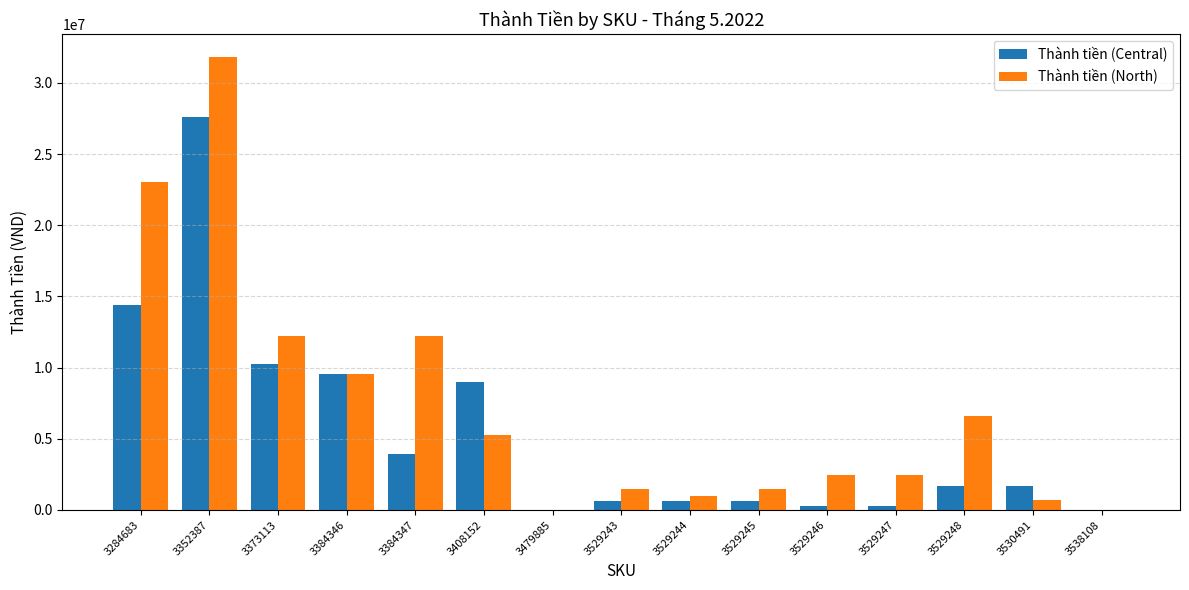

What is the sum of the Thành tiền (North) values at 3529248 and 3352387?

38433323.0